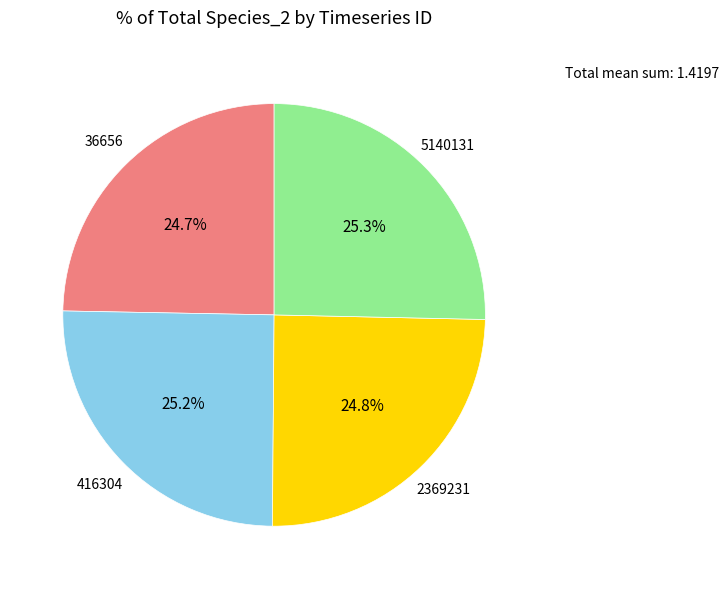

What portion of the pie excludes 5140131?

74.7%